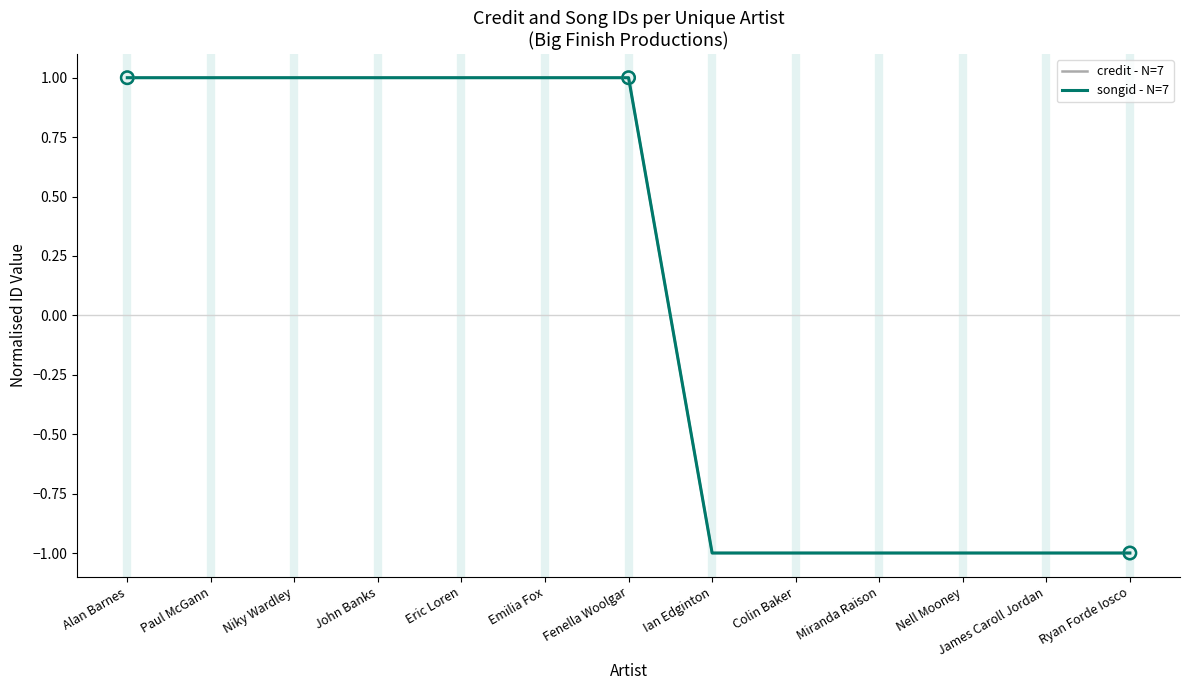

Which series has the largest total across all categories?

credit - N=7